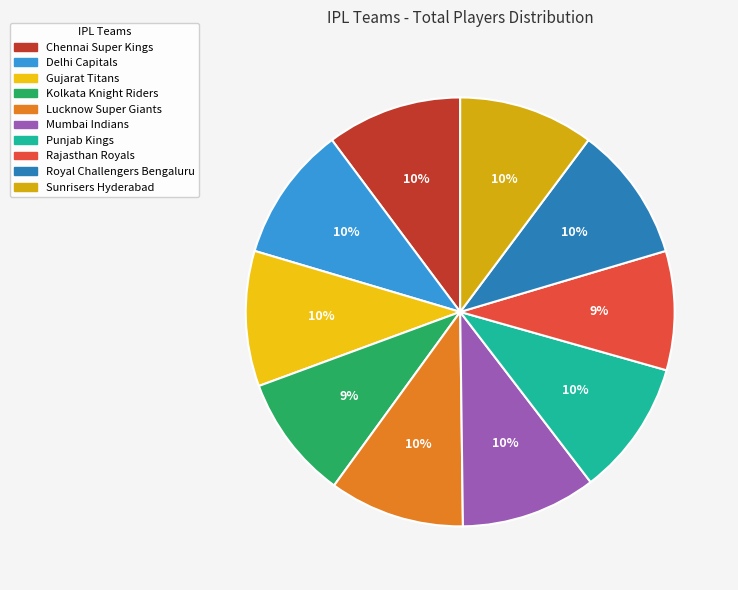

How many segments does this pie chart have?

10